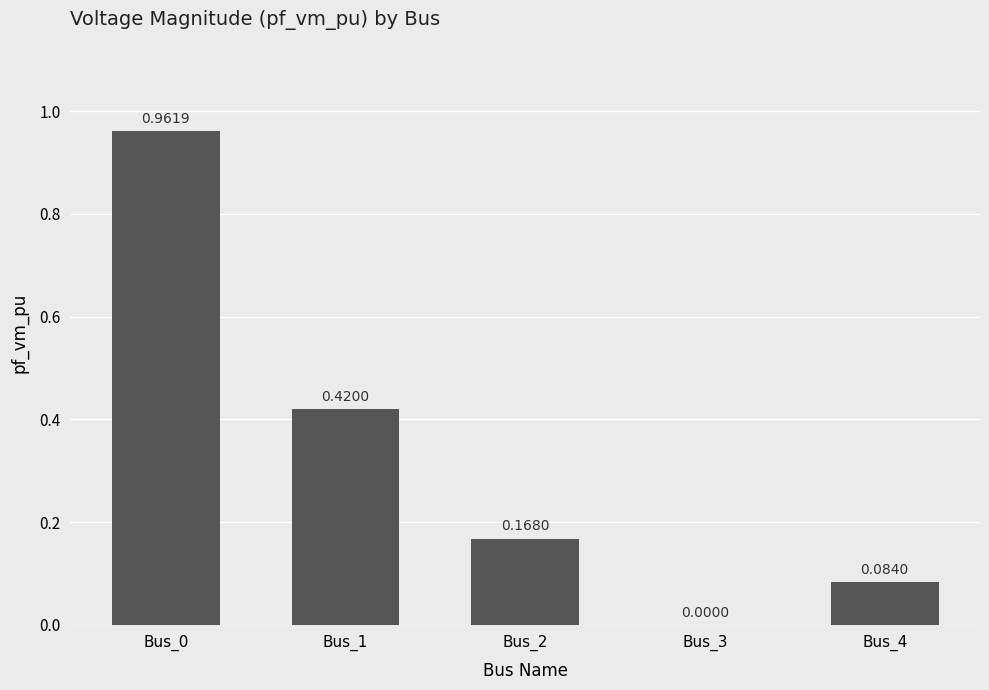

Between Bus_1 and Bus_3, which is larger?

Bus_1